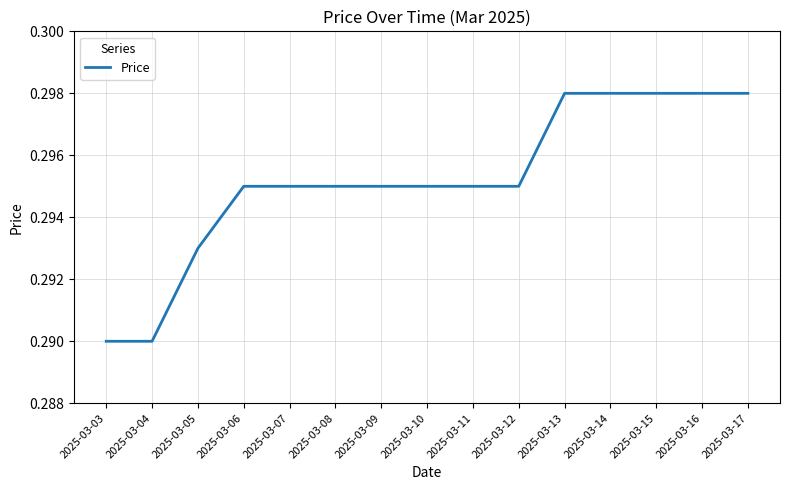

The chart shows a value of 0.2 at 2025-03-13. True or false?

False